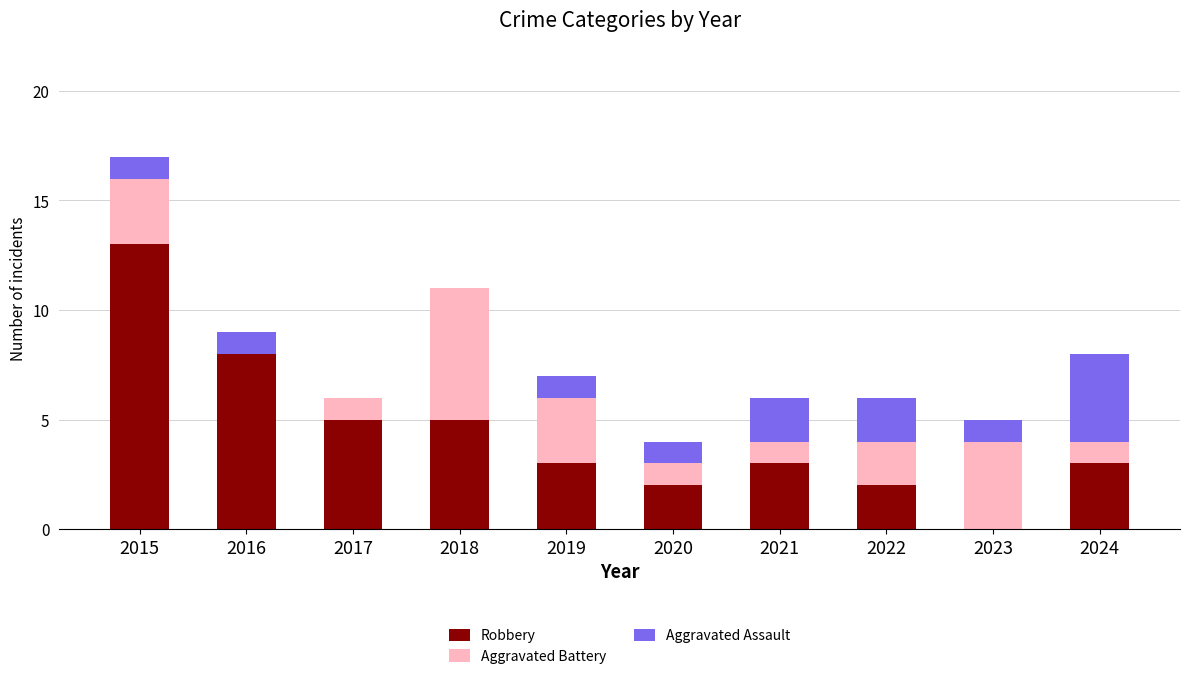

Reading right to left, transcribe the values for Robbery.

2024=3	2023=0	2022=2	2021=3	2020=2	2019=3	2018=5	2017=5	2016=8	2015=13